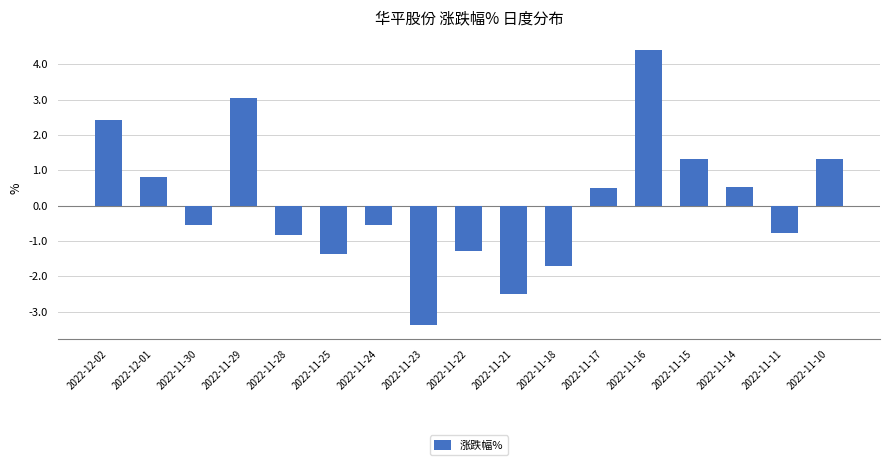

Count the number of categories in the chart.

17